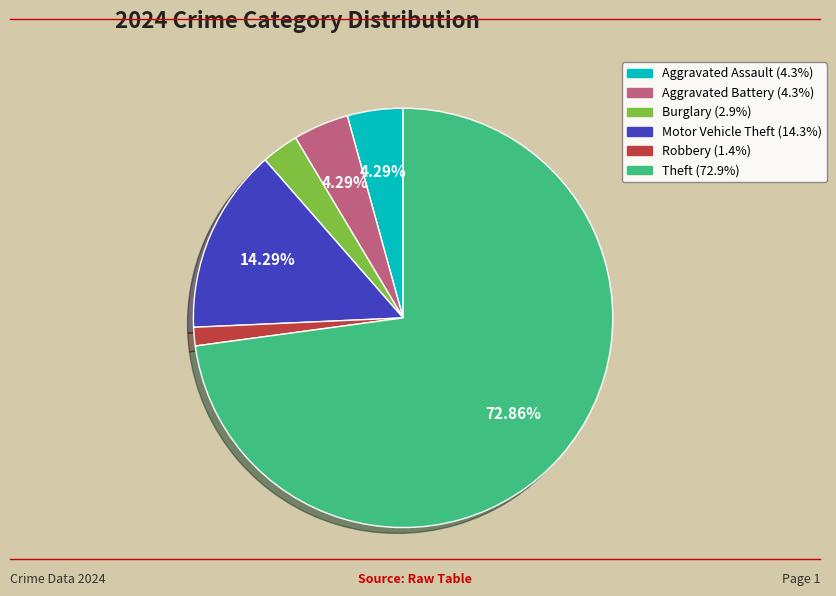

Does any single category account for the majority?

Yes